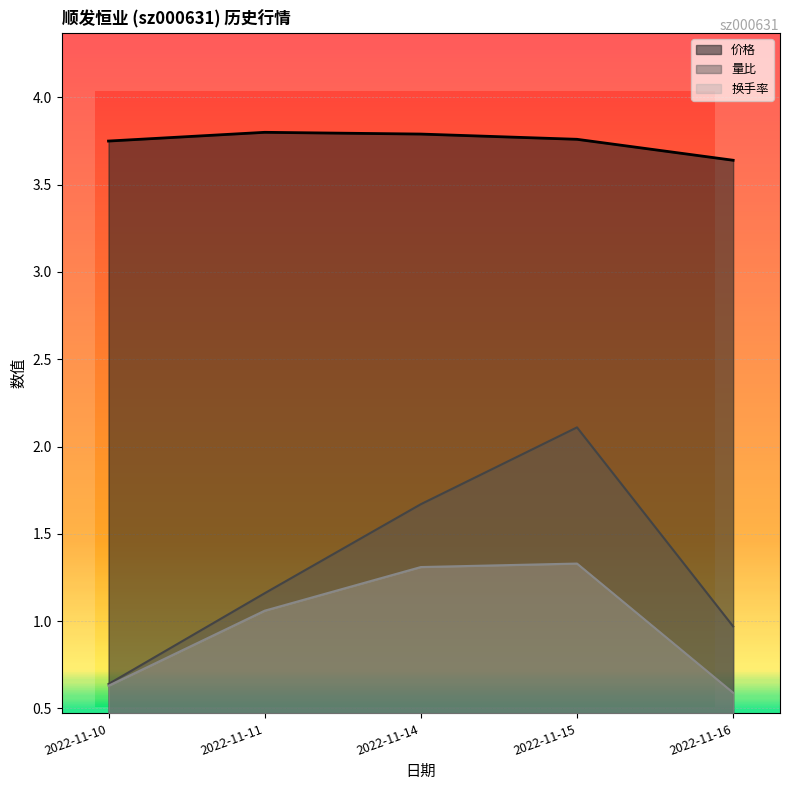

How many data points in 换手率 are less than 1?

2